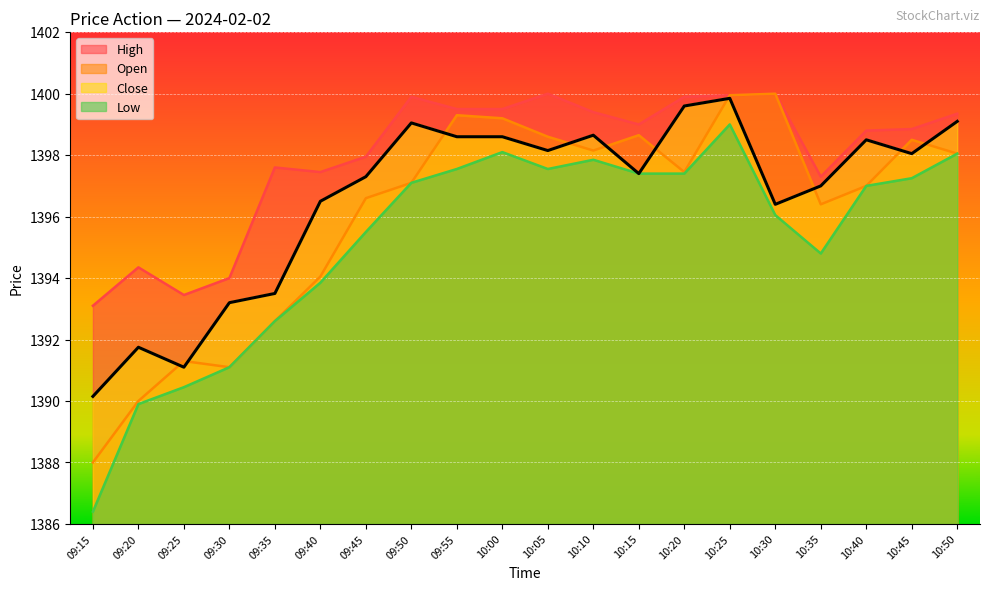

What is the sum of all Open values?

27922.0